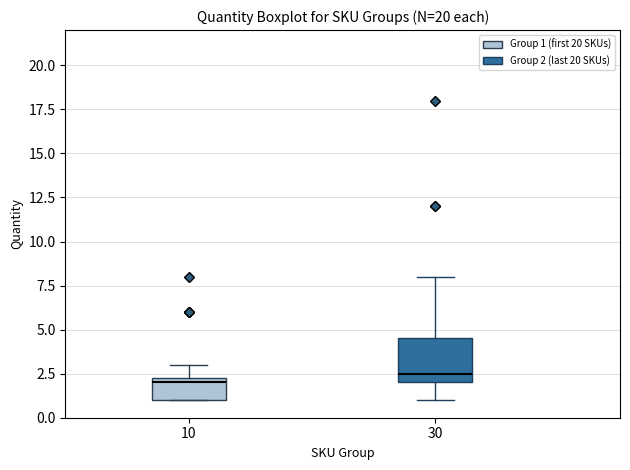

Reading left to right, transcribe this box plot: for each box, give where its median line is, the range the box spans, and where its two whiskers end, as read against the y-axis. The values are not printed on the chart, so give them approximately, as read against the axis.

10: median 2.0, box 1.0 to 2.5, whiskers 1.0 to 3.0
30: median 2.5, box 2.0 to 4.5, whiskers 1.0 to 8.0